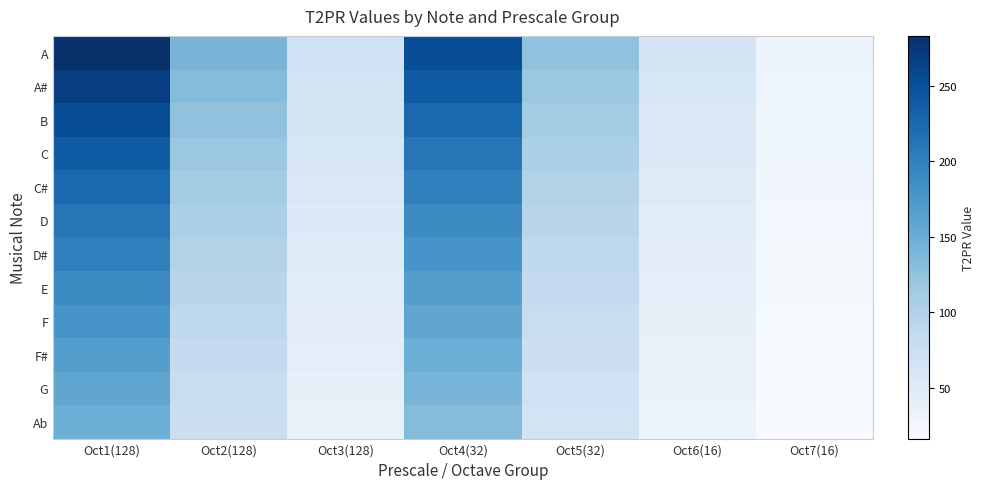

Reading left to right, extract all data points from this chart.

A: Oct1(128)=283.1	Oct2(128)=141.0	Oct3(128)=70.0	Oct4(32)=252.1	Oct5(32)=125.5	Oct6(16)=62.8	Oct7(16)=31.4
A#: Oct1(128)=267.1	Oct2(128)=133.1	Oct3(128)=66.0	Oct4(32)=237.9	Oct5(32)=118.4	Oct6(16)=59.2	Oct7(16)=29.6
B: Oct1(128)=252.1	Oct2(128)=125.5	Oct3(128)=62.8	Oct4(32)=224.5	Oct5(32)=111.7	Oct6(16)=55.9	Oct7(16)=27.9
C: Oct1(128)=237.9	Oct2(128)=118.4	Oct3(128)=59.2	Oct4(32)=211.8	Oct5(32)=105.4	Oct6(16)=52.7	Oct7(16)=26.4
C#: Oct1(128)=224.5	Oct2(128)=111.7	Oct3(128)=55.9	Oct4(32)=199.9	Oct5(32)=99.4	Oct6(16)=49.7	Oct7(16)=24.9
D: Oct1(128)=211.8	Oct2(128)=105.4	Oct3(128)=52.7	Oct4(32)=188.6	Oct5(32)=93.8	Oct6(16)=46.9	Oct7(16)=23.4
D#: Oct1(128)=199.9	Oct2(128)=99.4	Oct3(128)=49.7	Oct4(32)=178.0	Oct5(32)=88.5	Oct6(16)=44.2	Oct7(16)=22.1
E: Oct1(128)=188.6	Oct2(128)=93.8	Oct3(128)=46.9	Oct4(32)=167.9	Oct5(32)=83.5	Oct6(16)=41.7	Oct7(16)=20.9
F: Oct1(128)=178.0	Oct2(128)=88.5	Oct3(128)=44.2	Oct4(32)=158.4	Oct5(32)=78.7	Oct6(16)=39.4	Oct7(16)=19.7
F#: Oct1(128)=167.9	Oct2(128)=83.5	Oct3(128)=41.7	Oct4(32)=149.5	Oct5(32)=74.2	Oct6(16)=37.1	Oct7(16)=18.6
G: Oct1(128)=158.4	Oct2(128)=78.7	Oct3(128)=39.4	Oct4(32)=141.0	Oct5(32)=70.0	Oct6(16)=35.0	Oct7(16)=17.5
Ab: Oct1(128)=149.5	Oct2(128)=74.2	Oct3(128)=37.1	Oct4(32)=133.1	Oct5(32)=66.0	Oct6(16)=33.0	Oct7(16)=16.5